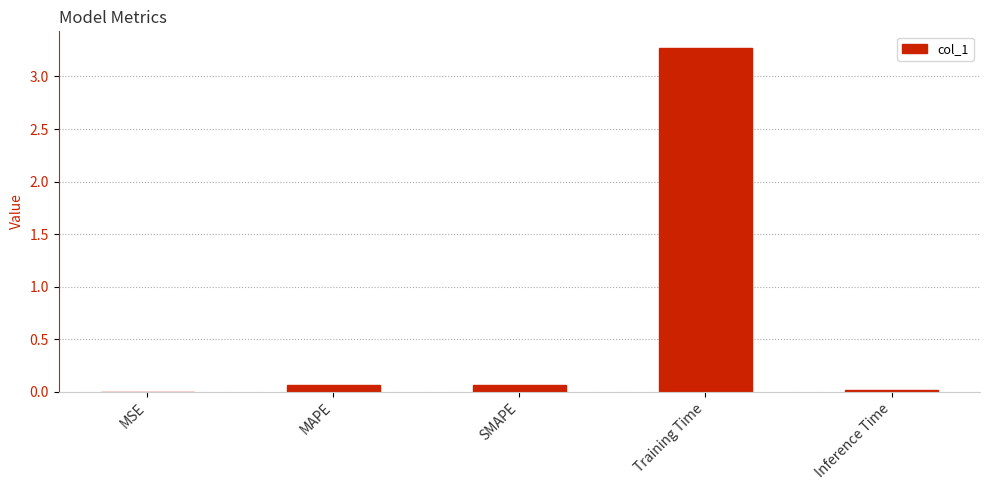

What is the greatest value displayed?

3.3